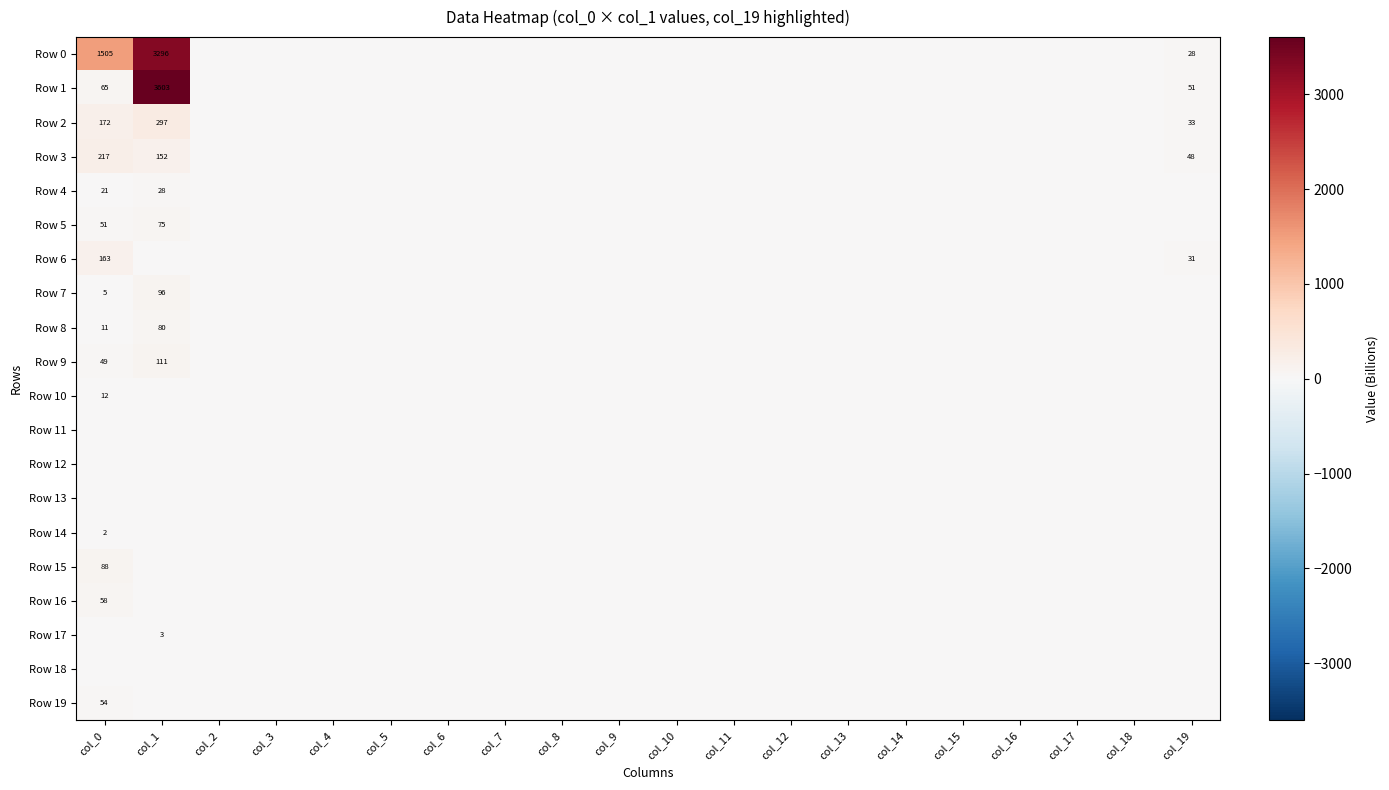

At which category is the sum across all series the highest?

col_1